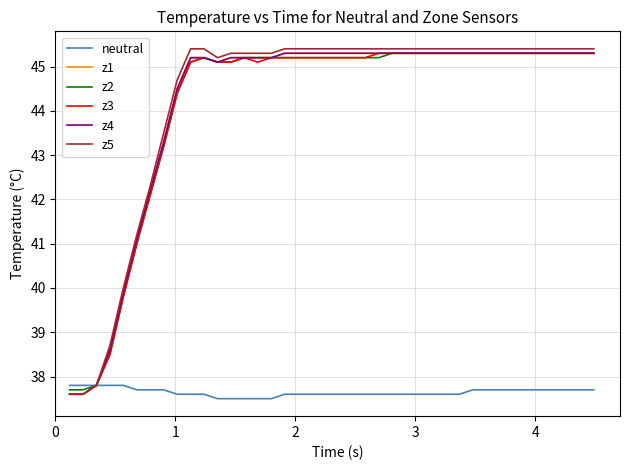

Reading left to right, what are all the values shown in this chart?

neutral: 37.8	37.8	37.8	37.8	37.8	37.7	37.7	37.7	37.6	37.6	37.6	37.5	37.5	37.5	37.5	37.5	37.6	37.6	37.6	37.6	37.6	37.6	37.6	37.6	37.6	37.6	37.6	37.6	37.6	37.6	37.7	37.7	37.7	37.7	37.7	37.7	37.7	37.7	37.7	37.7
z1: 37.6	37.6	37.8	38.6	39.9	41.1	42.1	43.3	44.5	45.2	45.2	45.1	45.2	45.2	45.2	45.2	45.3	45.3	45.3	45.3	45.3	45.3	45.3	45.3	45.3	45.3	45.3	45.3	45.3	45.3	45.3	45.3	45.3	45.3	45.3	45.3	45.3	45.3	45.3	45.3
z2: 37.7	37.7	37.8	38.5	39.8	41.0	42.1	43.2	44.4	45.1	45.2	45.1	45.1	45.2	45.2	45.2	45.2	45.2	45.2	45.2	45.2	45.2	45.2	45.2	45.3	45.3	45.3	45.3	45.3	45.3	45.3	45.3	45.3	45.3	45.3	45.3	45.3	45.3	45.3	45.3
z3: 37.6	37.6	37.8	38.5	39.8	41.0	42.1	43.2	44.4	45.1	45.2	45.1	45.1	45.2	45.1	45.2	45.2	45.2	45.2	45.2	45.2	45.2	45.2	45.3	45.3	45.3	45.3	45.3	45.3	45.3	45.3	45.3	45.3	45.3	45.3	45.3	45.3	45.3	45.3	45.3
z4: 37.6	37.6	37.8	38.6	39.9	41.1	42.2	43.3	44.5	45.2	45.2	45.1	45.2	45.2	45.2	45.2	45.3	45.3	45.3	45.3	45.3	45.3	45.3	45.3	45.3	45.3	45.3	45.3	45.3	45.3	45.3	45.3	45.3	45.3	45.3	45.3	45.3	45.3	45.3	45.3
z5: 37.6	37.6	37.8	38.7	40.0	41.2	42.3	43.5	44.7	45.4	45.4	45.2	45.3	45.3	45.3	45.3	45.4	45.4	45.4	45.4	45.4	45.4	45.4	45.4	45.4	45.4	45.4	45.4	45.4	45.4	45.4	45.4	45.4	45.4	45.4	45.4	45.4	45.4	45.4	45.4